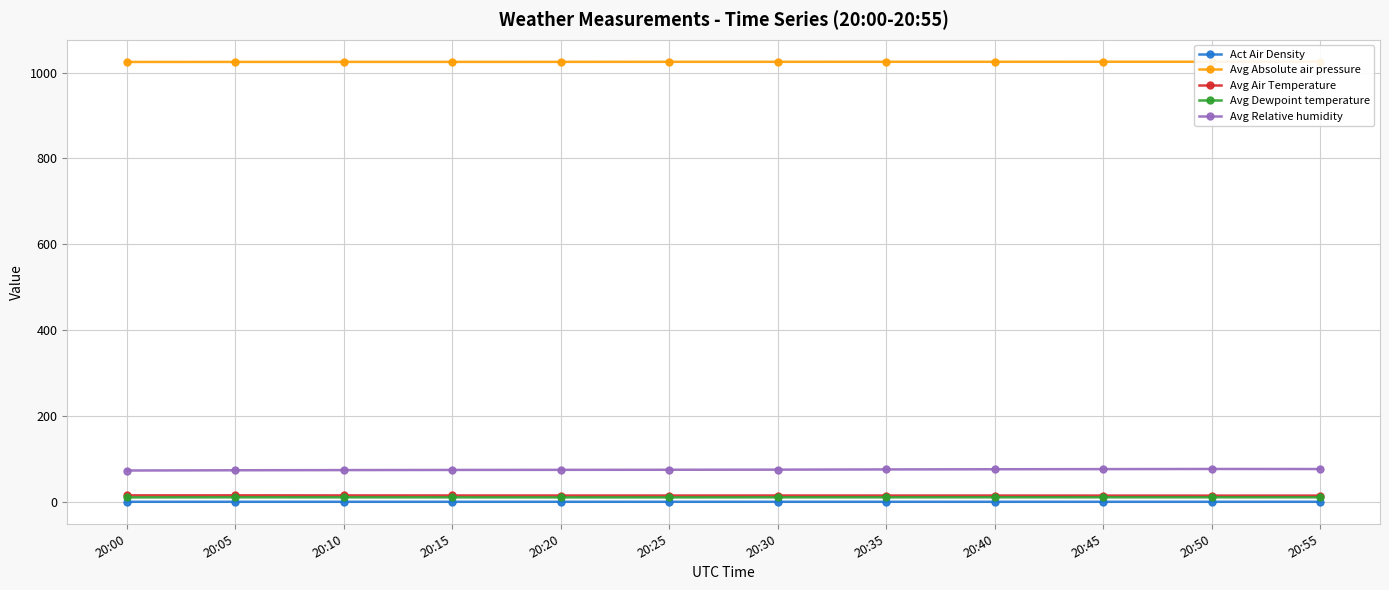

Where is Avg Absolute air pressure nearest to the value 1024?

20:00